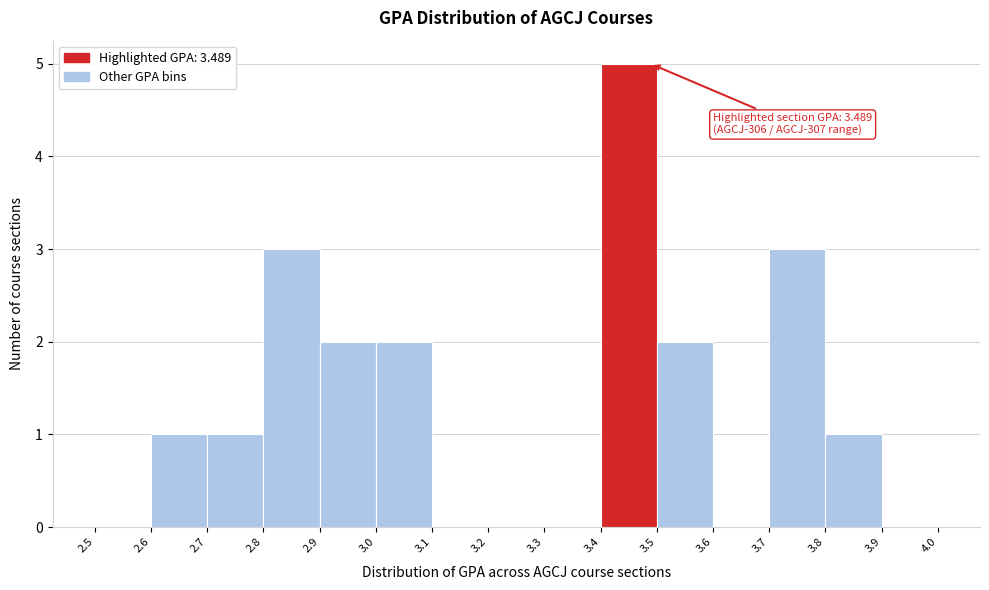

Over which range of the x-axis is the bar tallest?

3.4 to 3.5